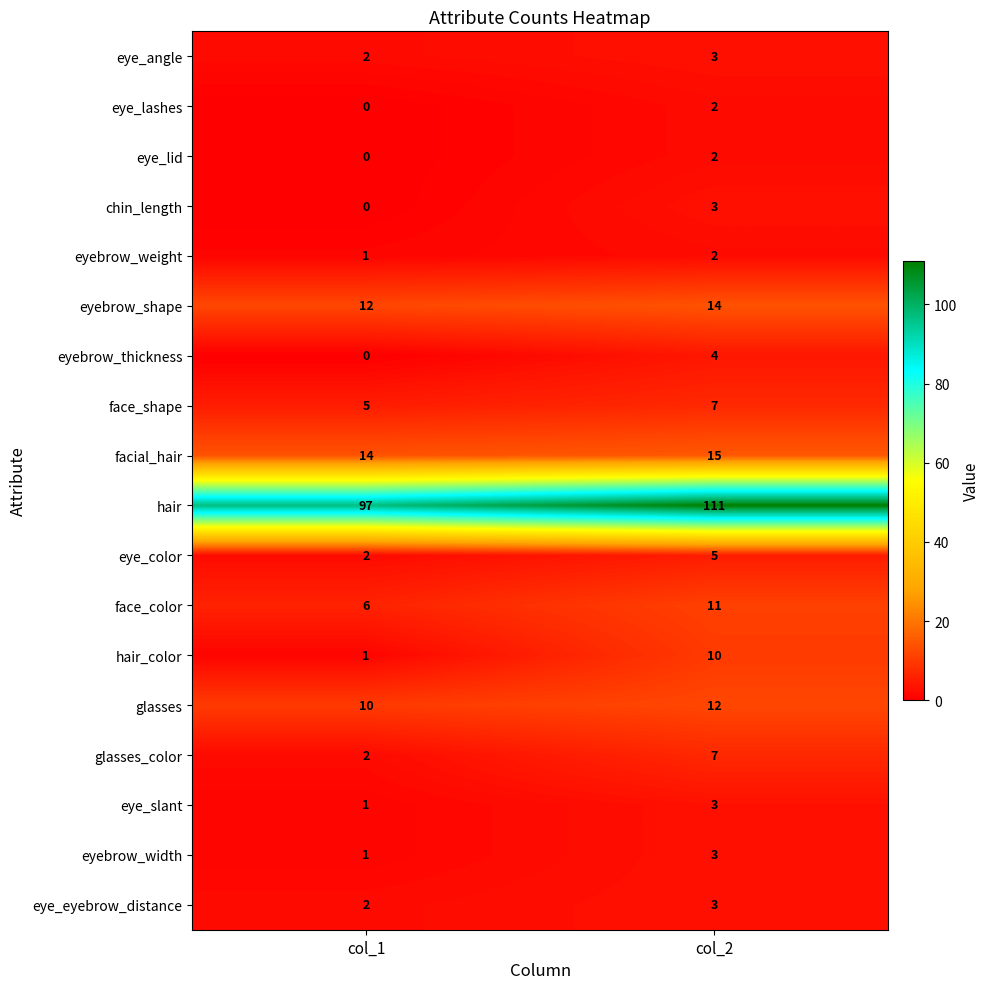

The value of hair_color at col_2 is 10. True or false?

True